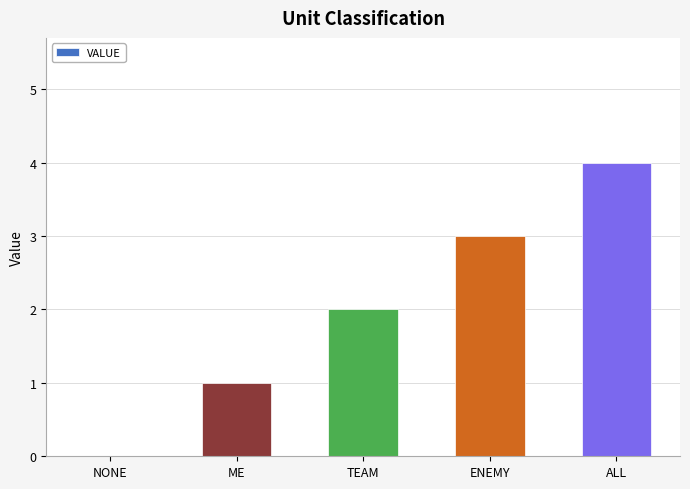

Reading left to right, extract all data points from this chart.

0	1	2	3	4